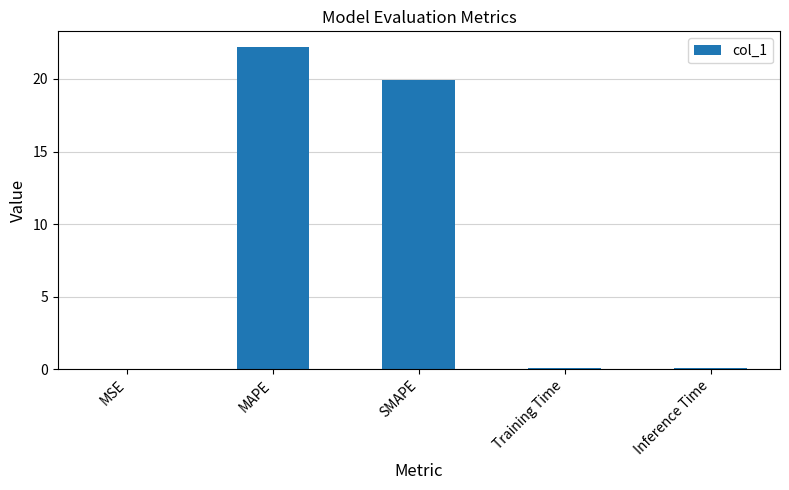

What is the difference between the values at Training Time and MAPE?

22.1